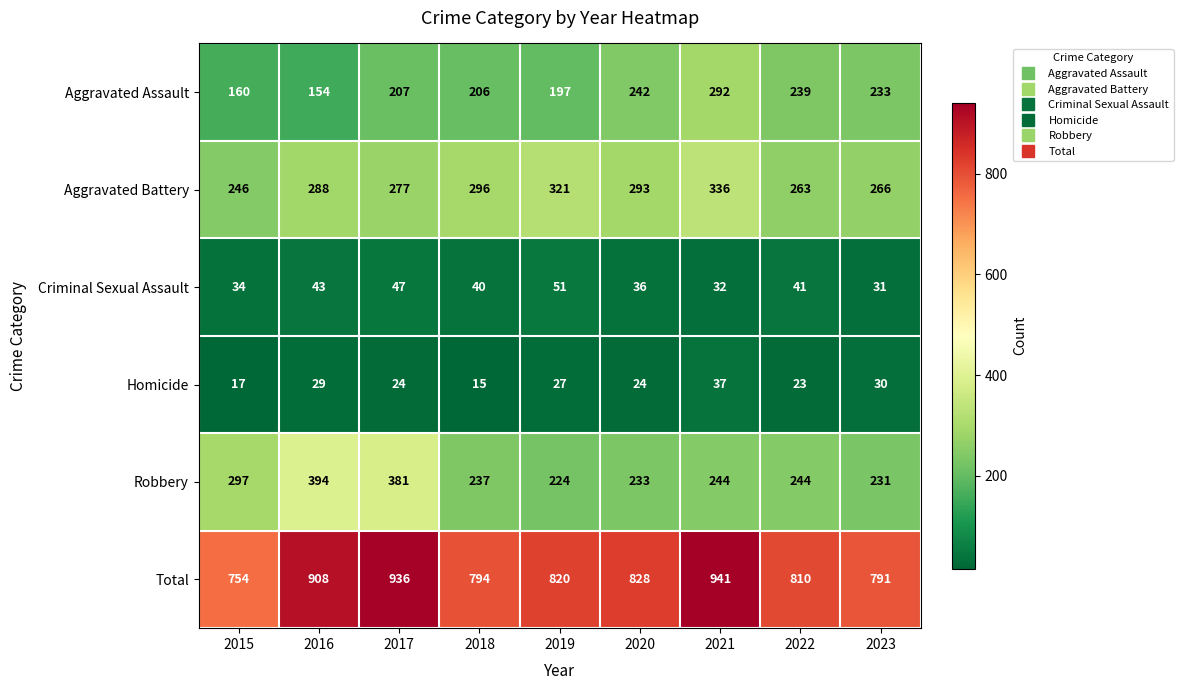

What value does the Aggravated Battery series have at 2019, to the nearest 10?

320